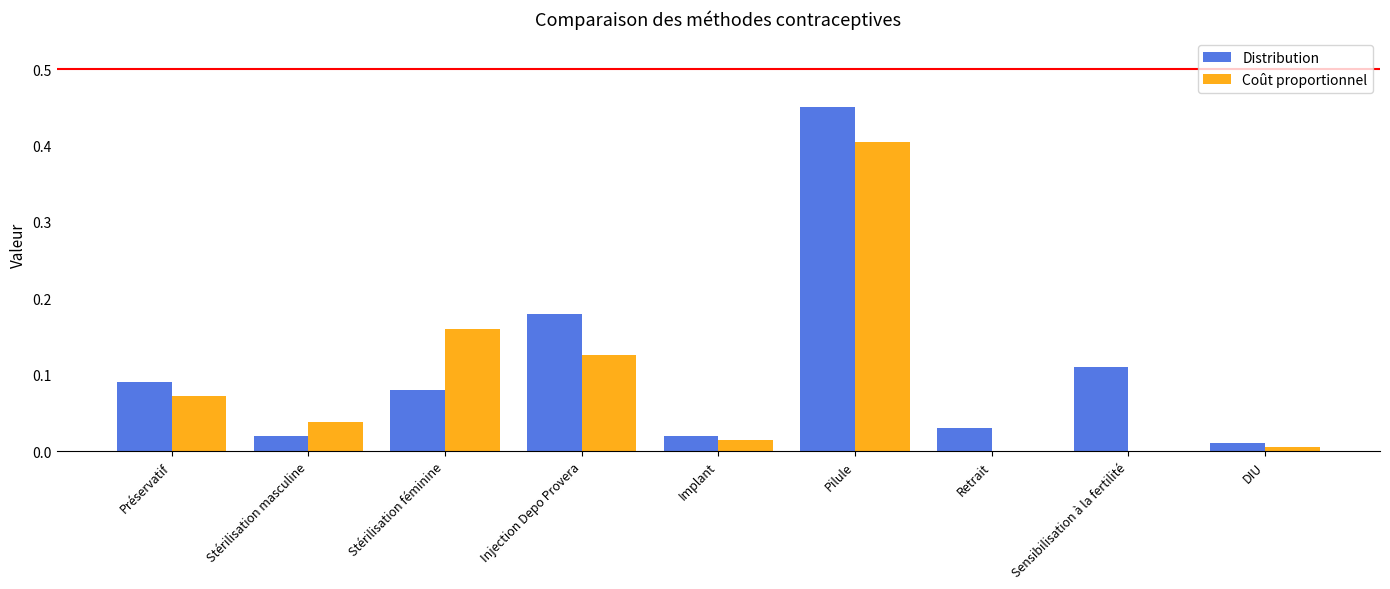

The value of Distribution at Implant is 0.0. True or false?

True